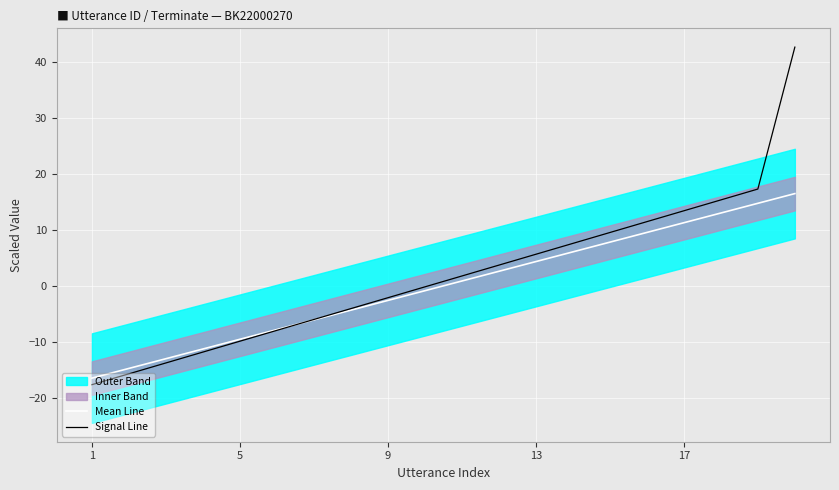

The Signal Line series shows 24.3 at 17. True or false?

False